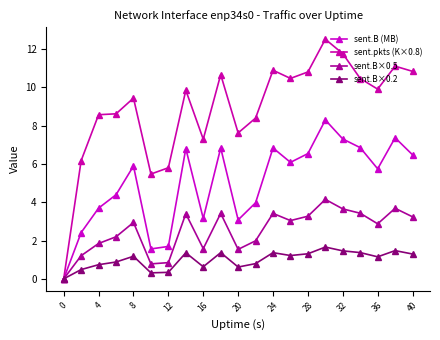

Does the chart display data point markers on the line(s)?

Yes